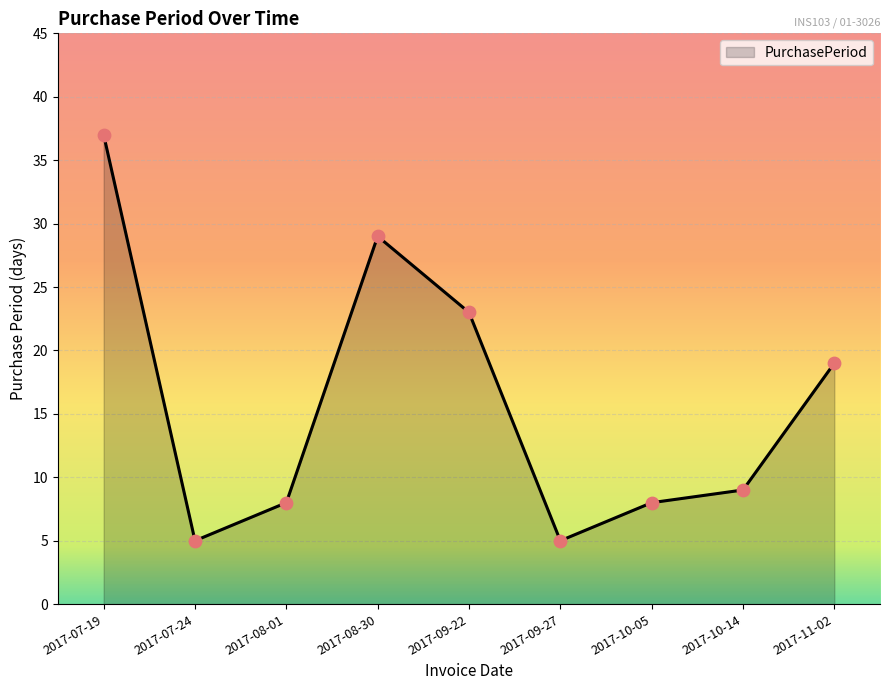

What is the ratio of the value at 2017-08-30 to the value at 2017-10-14?

3.2